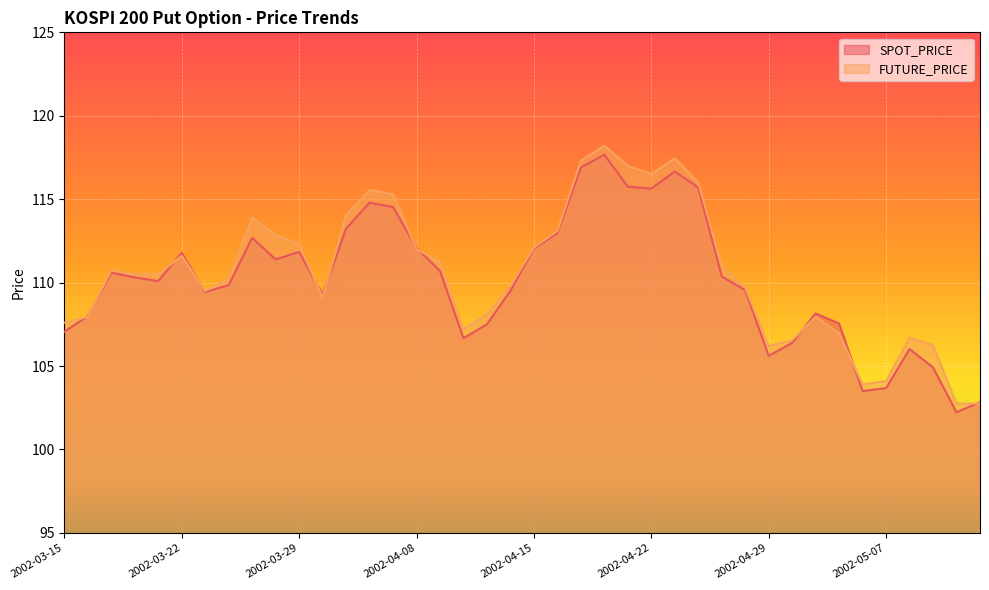

Which label corresponds to the smallest value in the chart?

2002-05-10